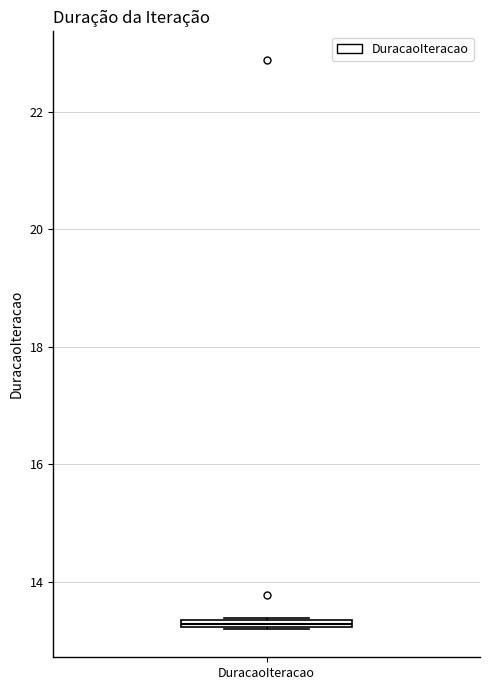

Where is the lower edge of the box for DuracaoIteracao on the y-axis? The values are not printed on the chart, so give them approximately, as read against the axis.

13.2